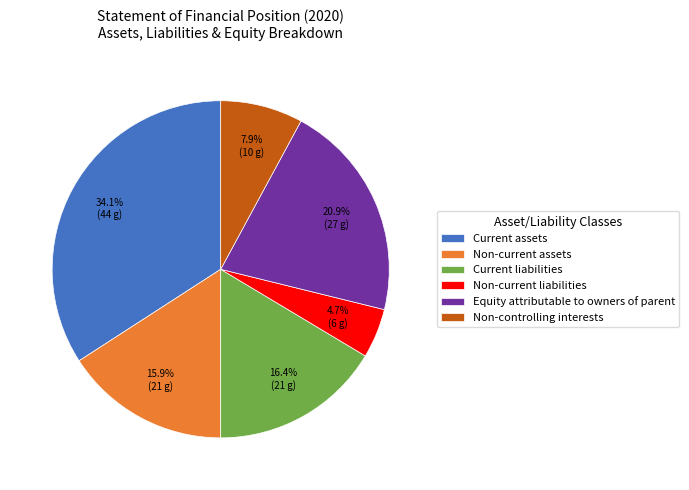

How many segments does this pie chart have?

6